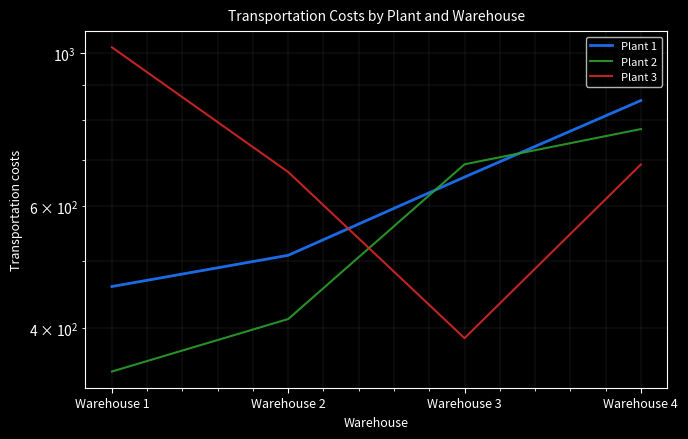

Between which two adjacent categories do Plant 1 and Plant 2 first intersect?

Warehouse 2 and Warehouse 3